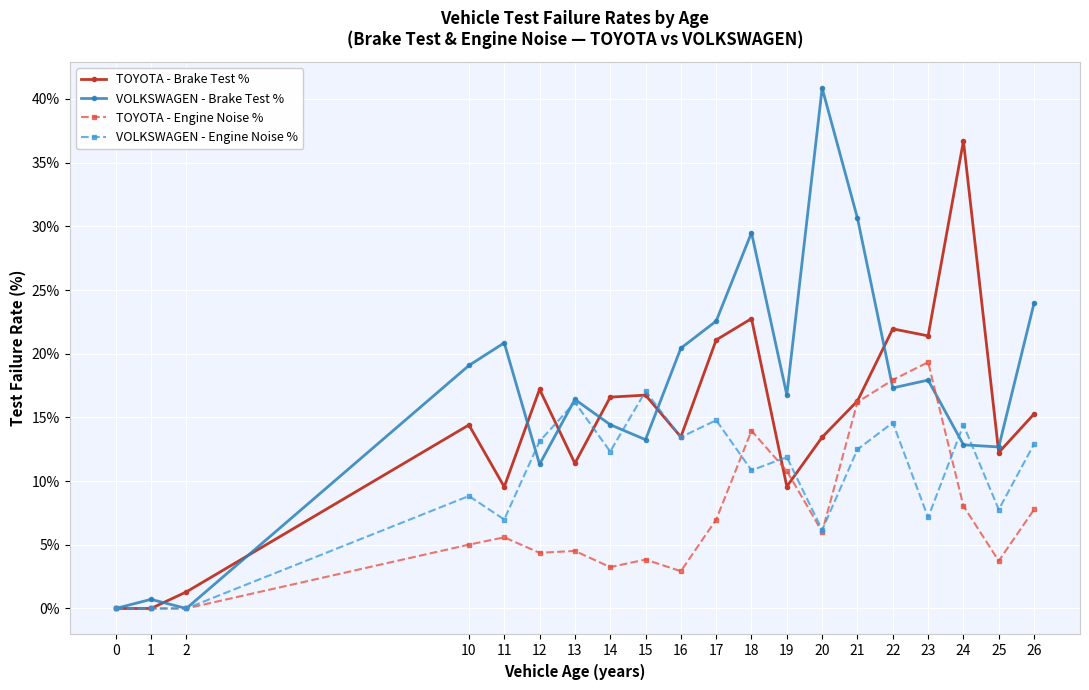

After their last crossing, which series has the higher values: TOYOTA - Engine Noise % or VOLKSWAGEN - Engine Noise %?

VOLKSWAGEN - Engine Noise %